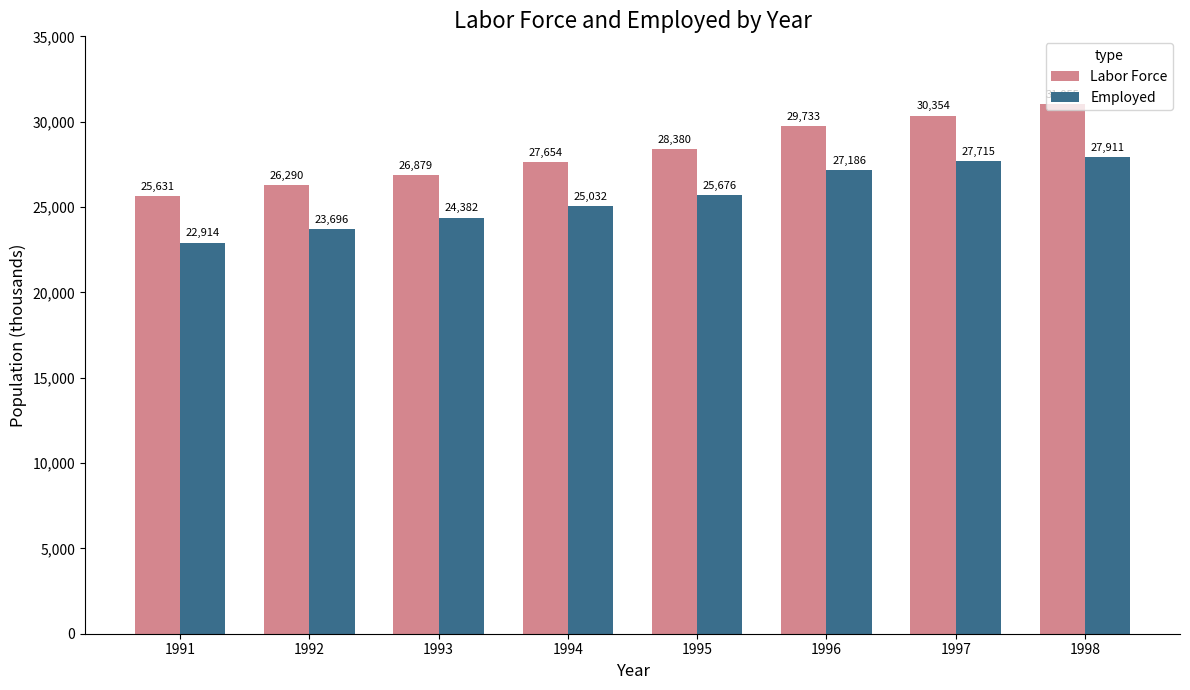

What is the sum of the Labor Force values at 1995 and 1994?

56034.0